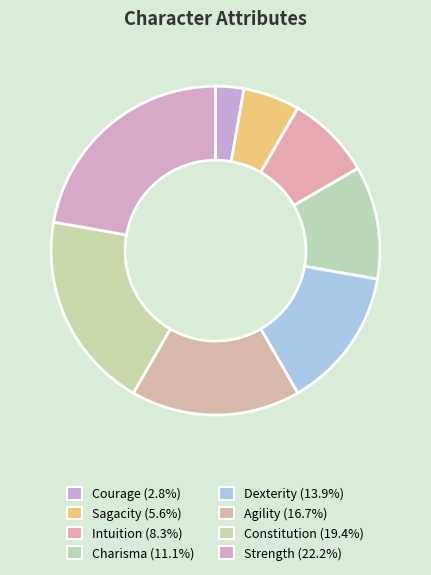

Count the number of slices in the pie.

8